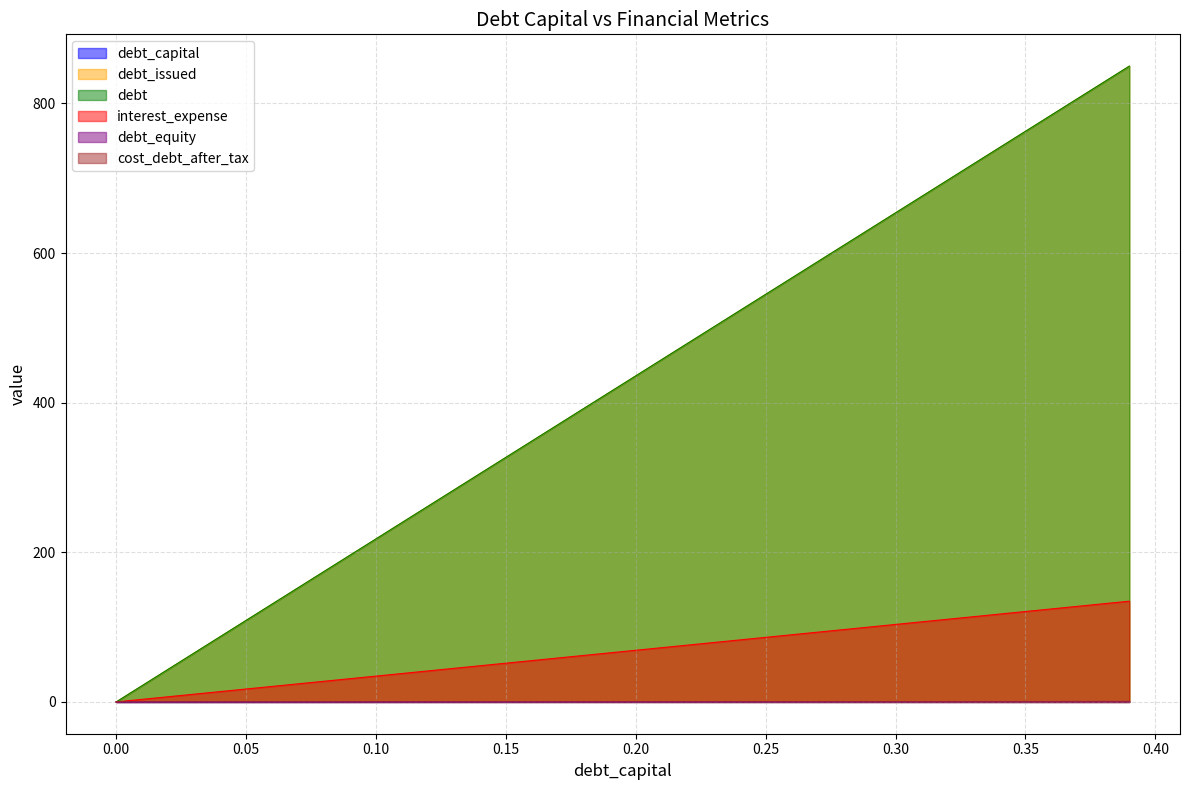

What position from the right is 0.22?

18